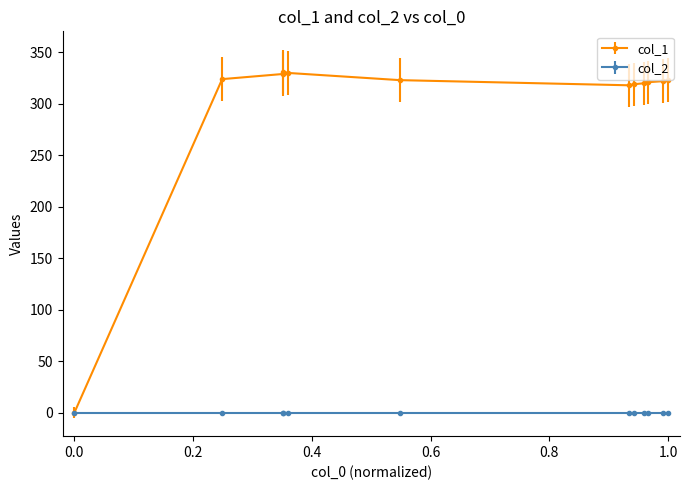

Rank the series by their maximum value, from highest to lowest.

col_1, col_2